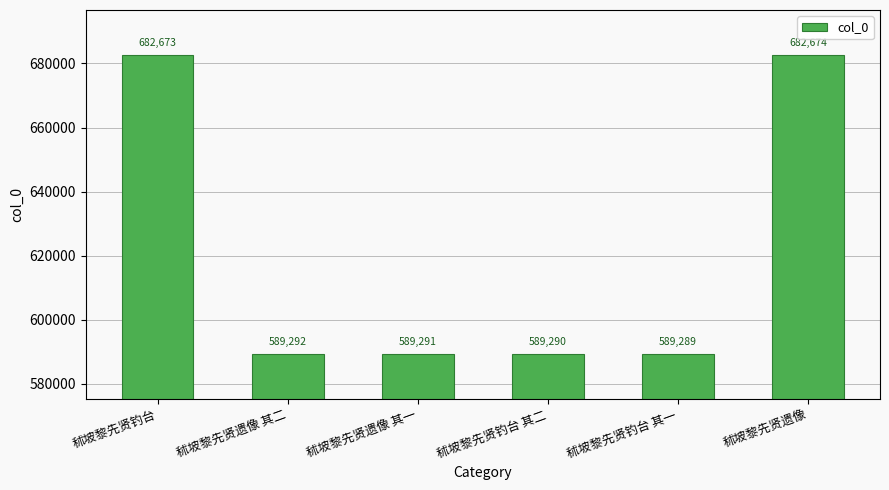

What is the label of the 3rd bar from the left?

秫坡黎先贤遗像 其一